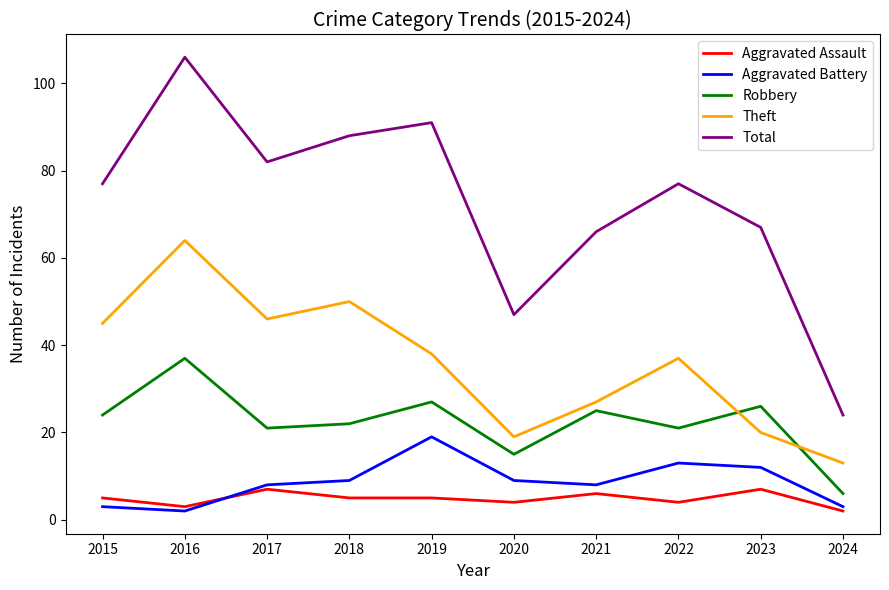

How many categories are shown in the chart?

10